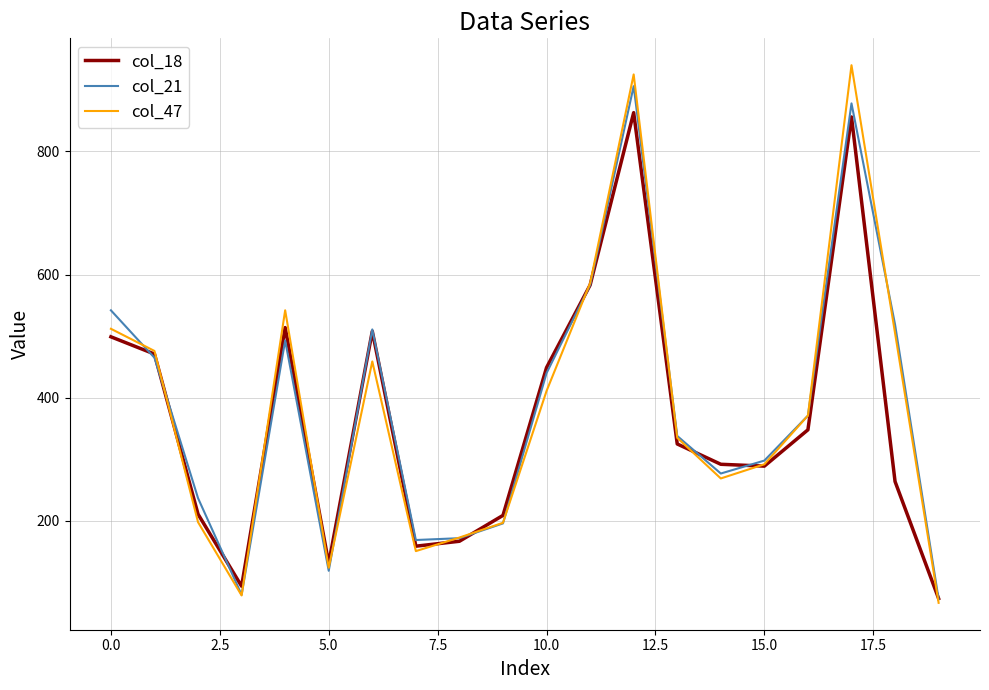

What is the minimum value shown in the chart?

67